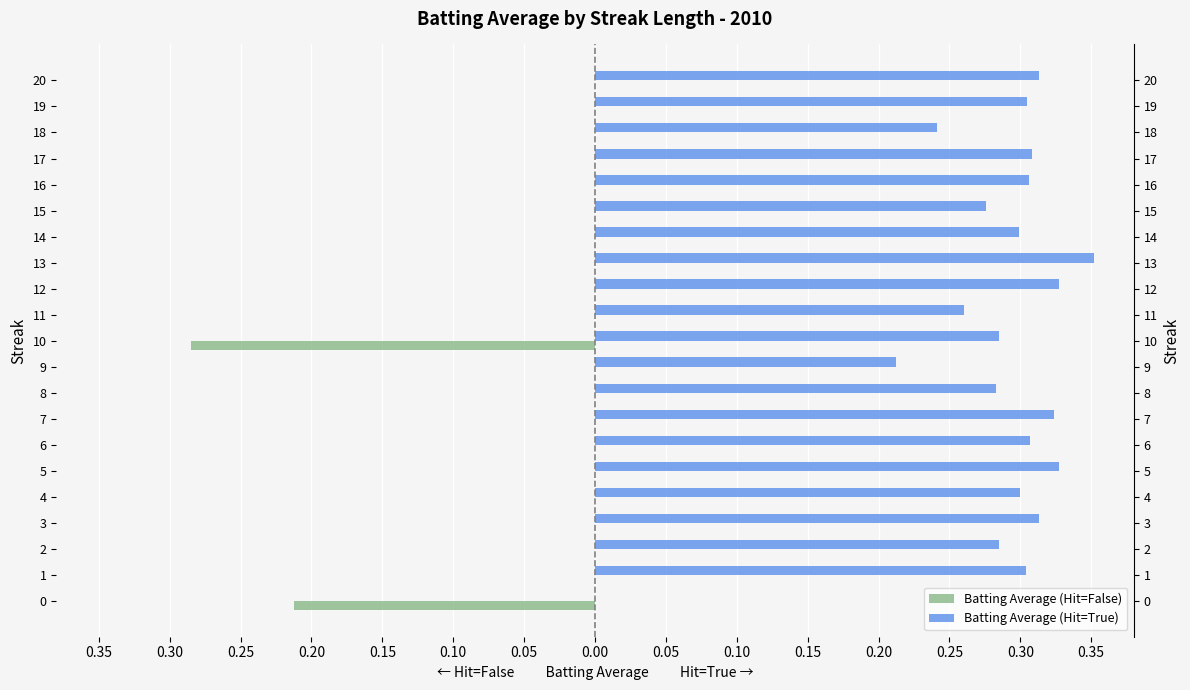

Reading left to right, extract all data points from this chart.

Batting Average (Hit=False): -0.2	0.0	0.0	0.0	0.0	0.0	0.0	0.0	0.0	0.0	-0.3	0.0	0.0	0.0	0.0	0.0	0.0	0.0	0.0	0.0	0.0
Batting Average (Hit=True): 0.0	0.3	0.3	0.3	0.3	0.3	0.3	0.3	0.3	0.2	0.3	0.3	0.3	0.4	0.3	0.3	0.3	0.3	0.2	0.3	0.3